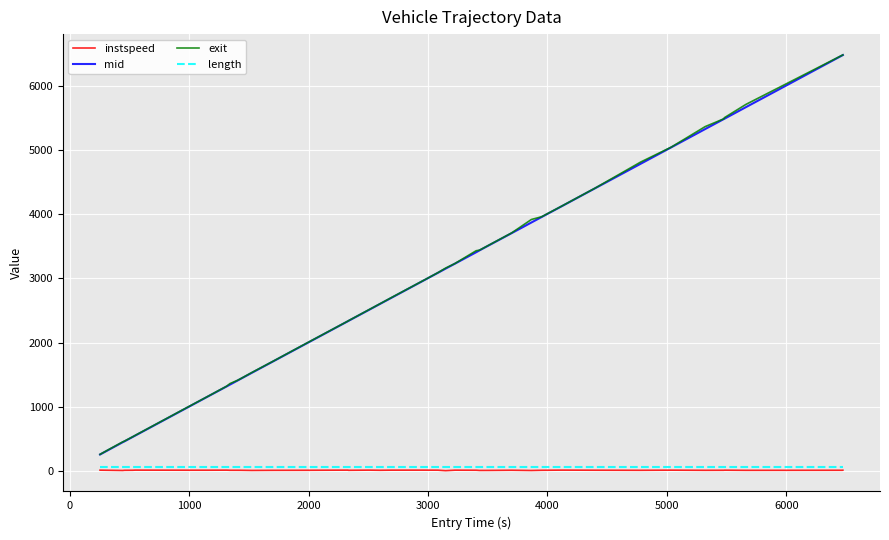

True or false: exit and length cross at least once.

False